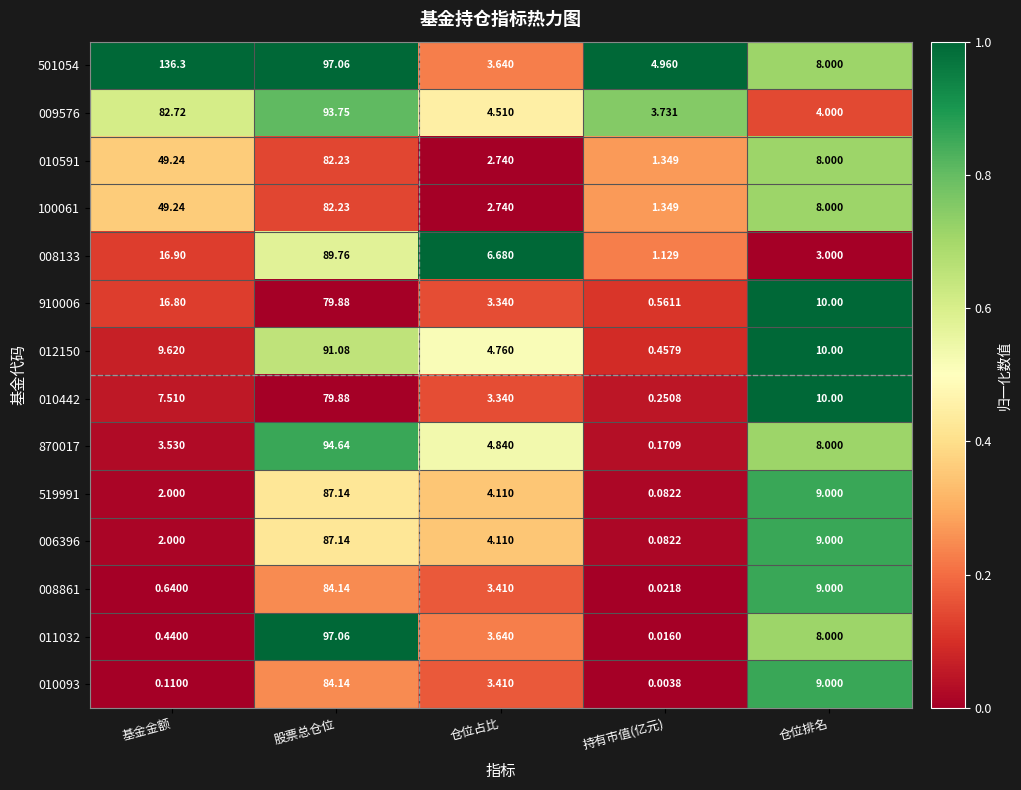

Between 基金金额 and 持有市值(亿元), which series saw the biggest shift?

501054